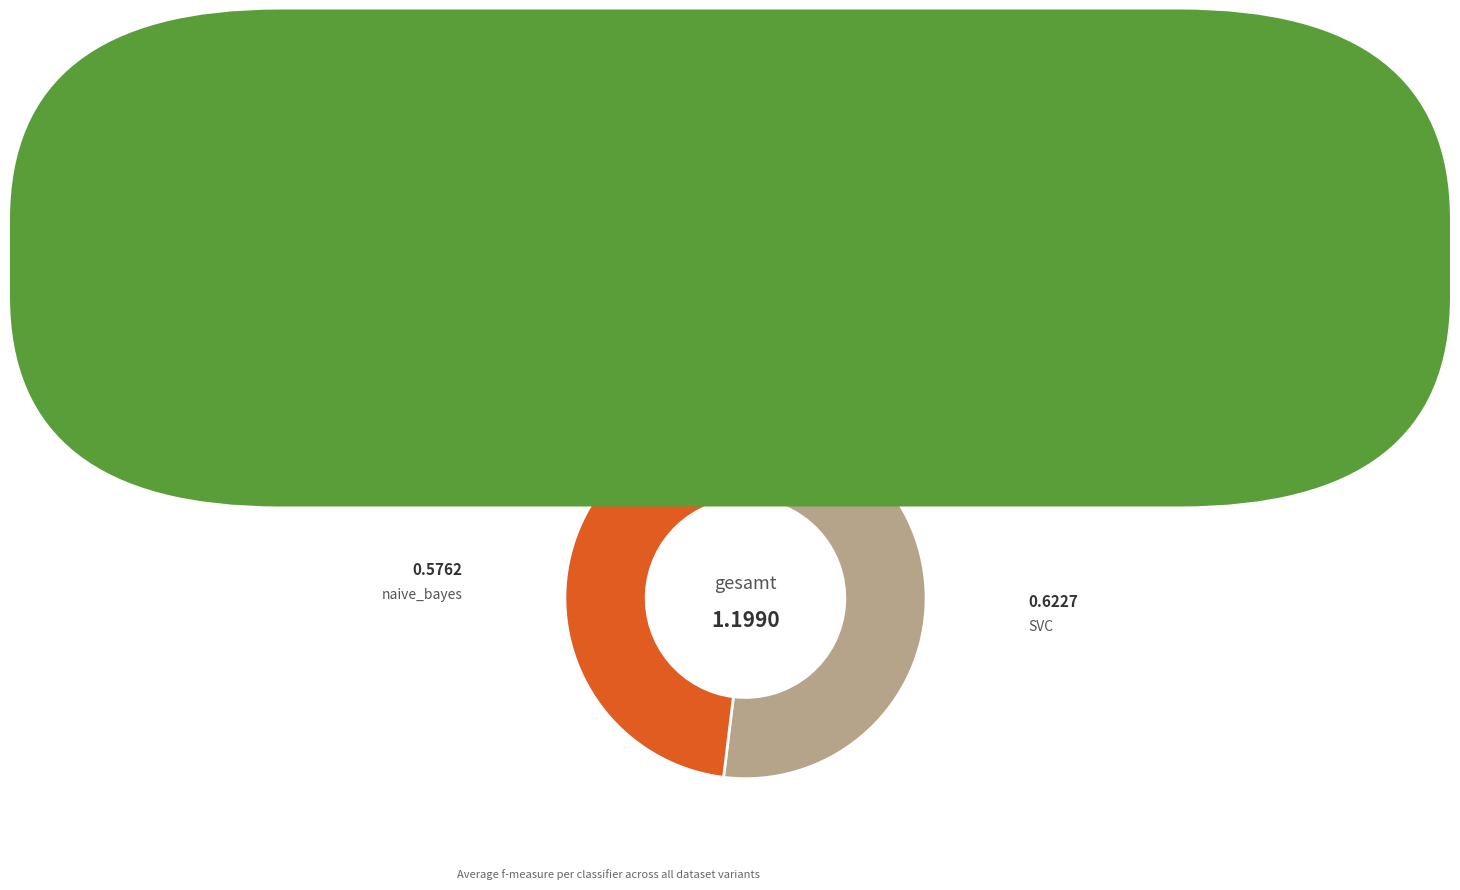

Does any single category account for the majority?

Yes